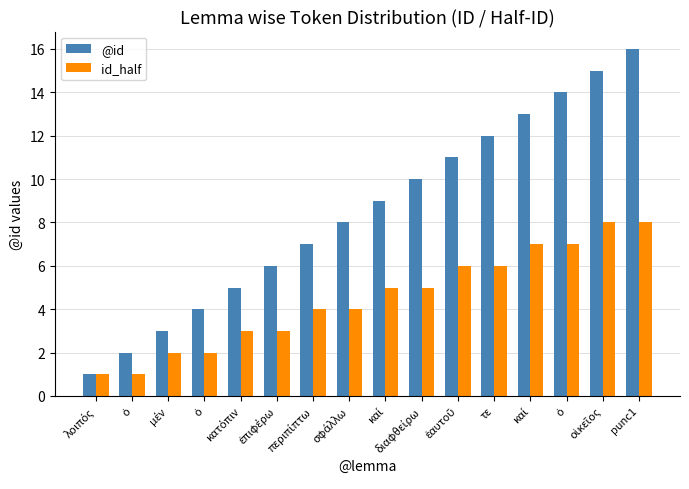

What is the difference between the highest and lowest values at ὁ?

1